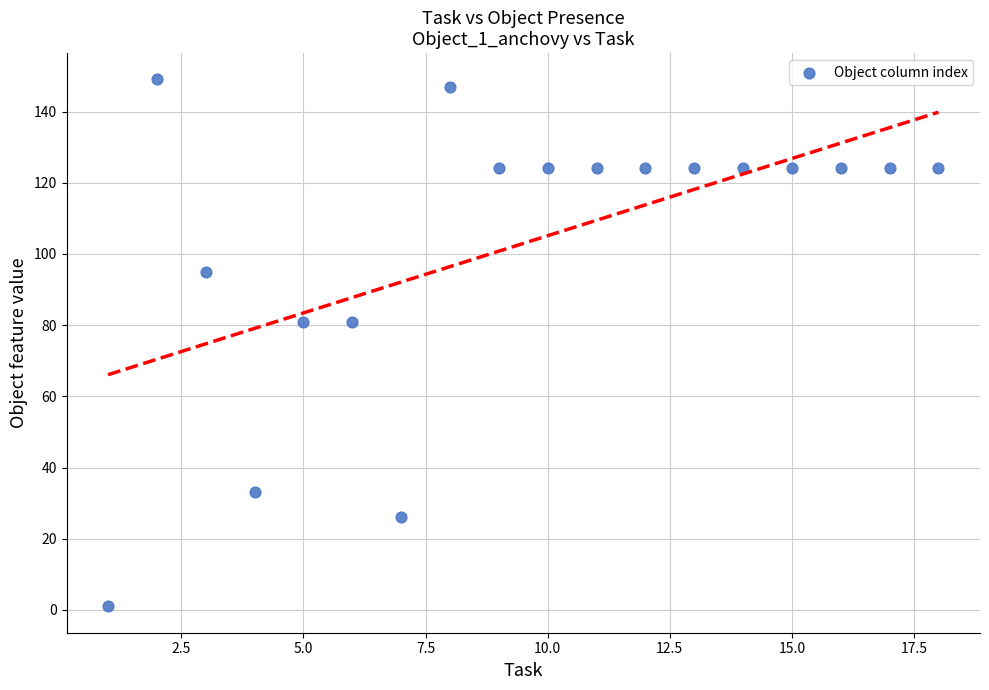

What is the range of X values (max minus min)?

17